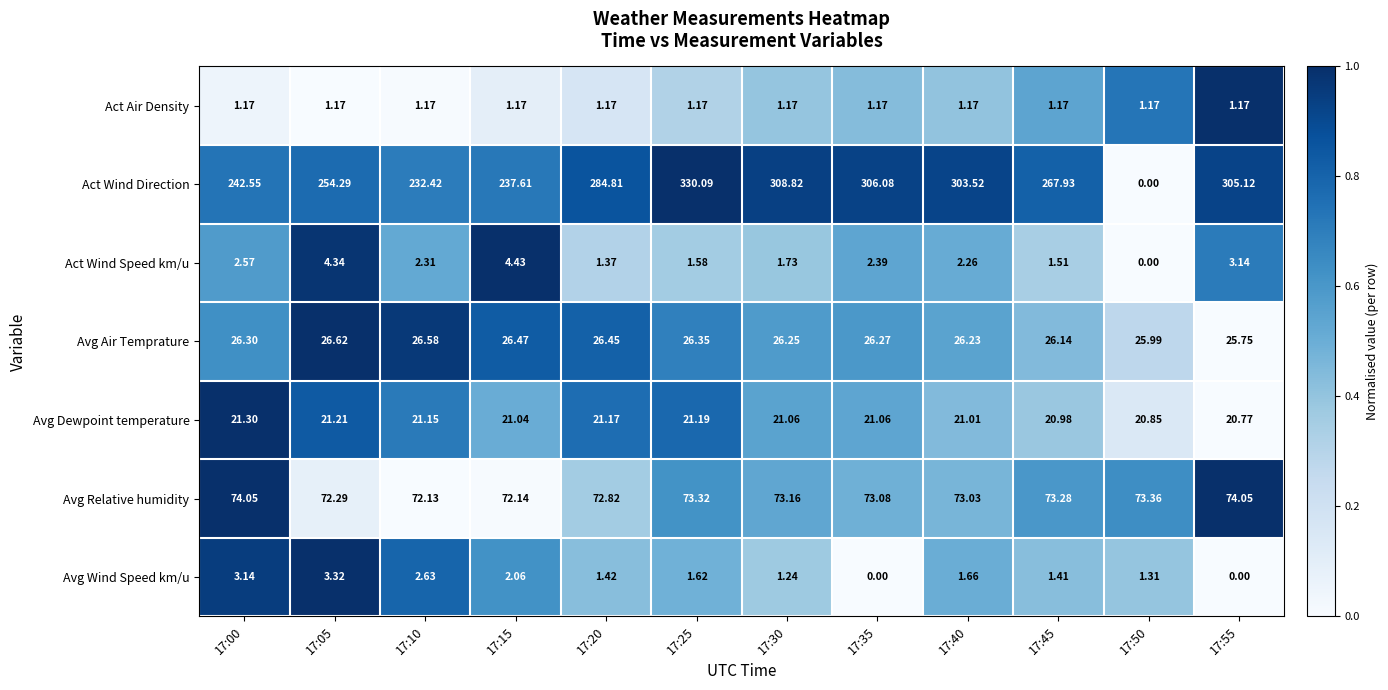

Rank the series by their maximum value, from lowest to highest.

Act Air Density, Avg Wind Speed km/u, Act Wind Speed km/u, Avg Dewpoint temperature, Avg Air Temprature, Avg Relative humidity, Act Wind Direction